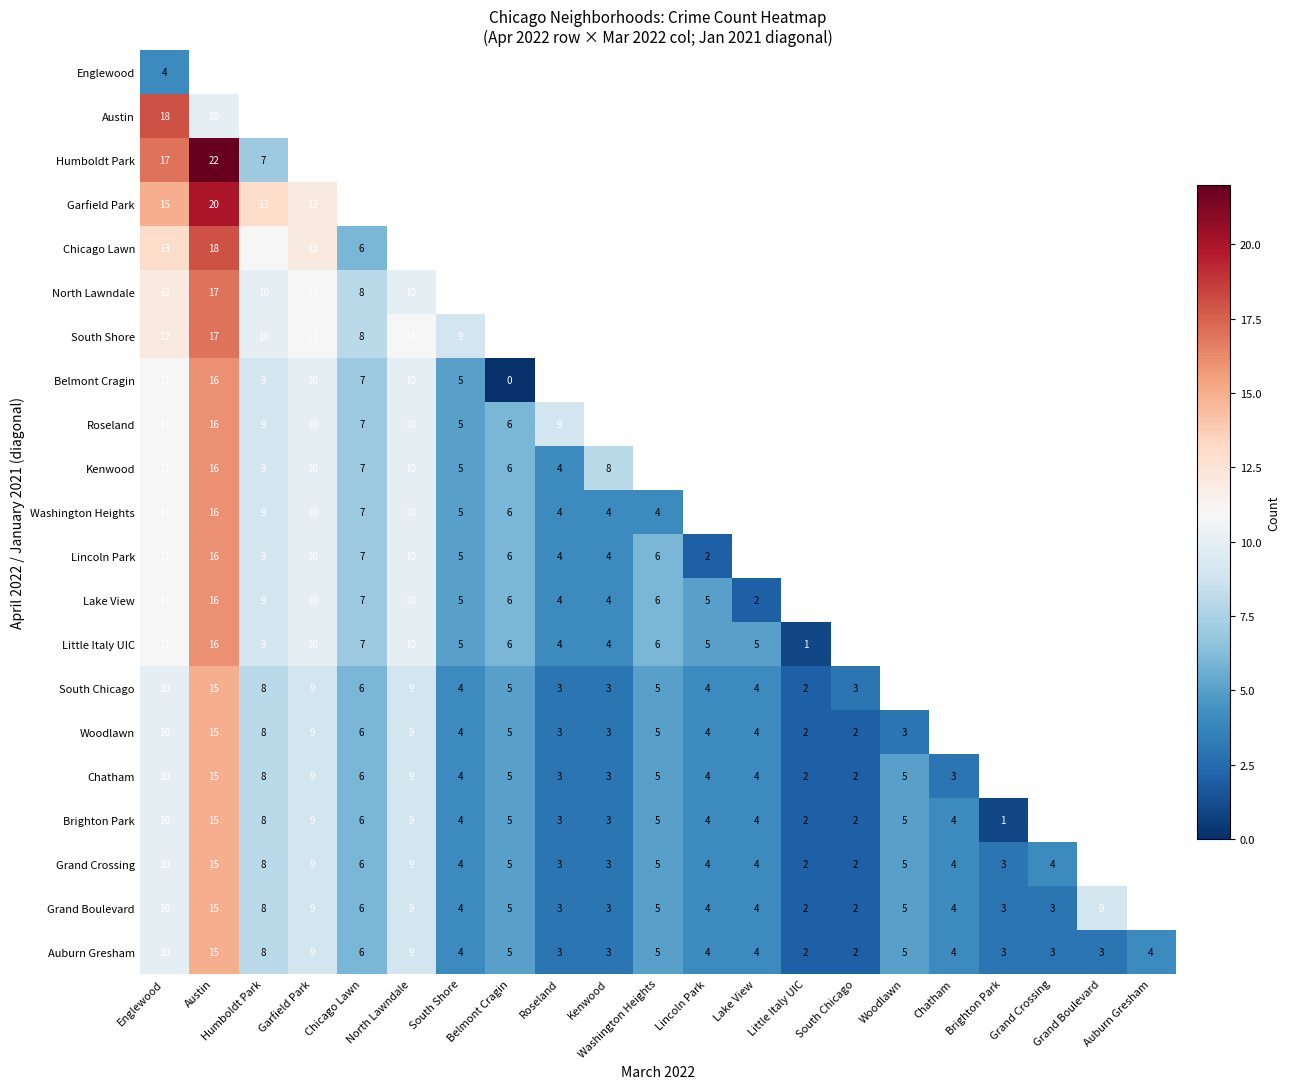

What is the total value across all series at Englewood?

238